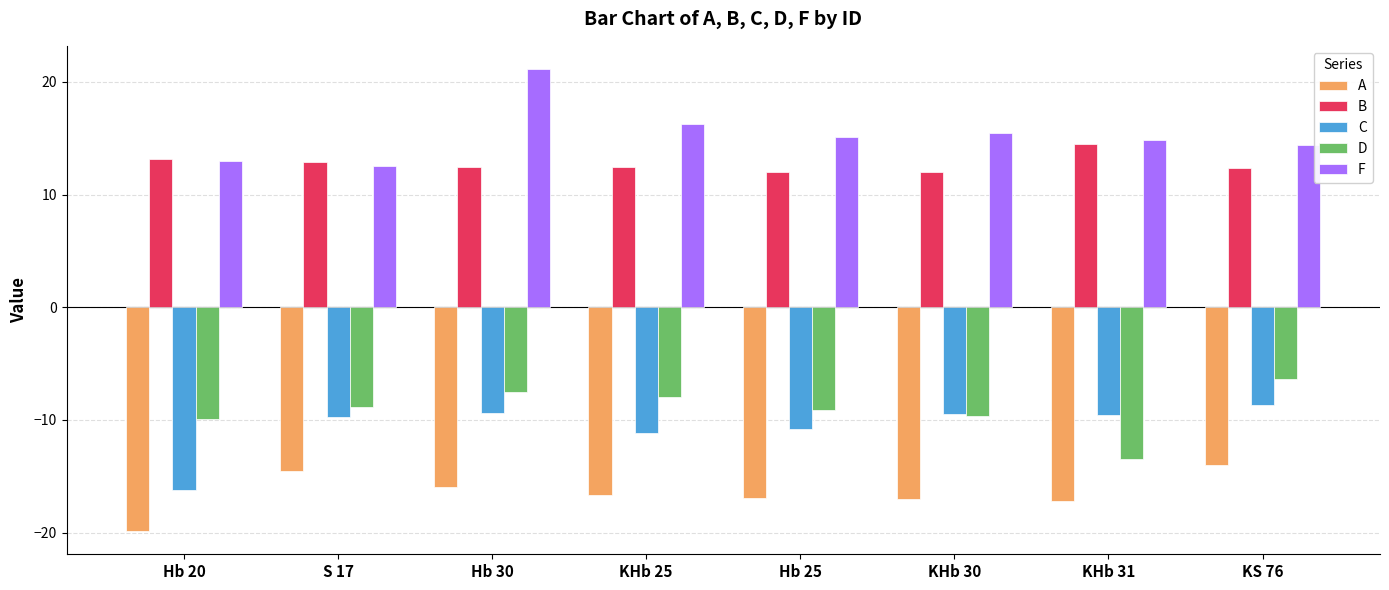

At which label is A closest to -16?

Hb 30